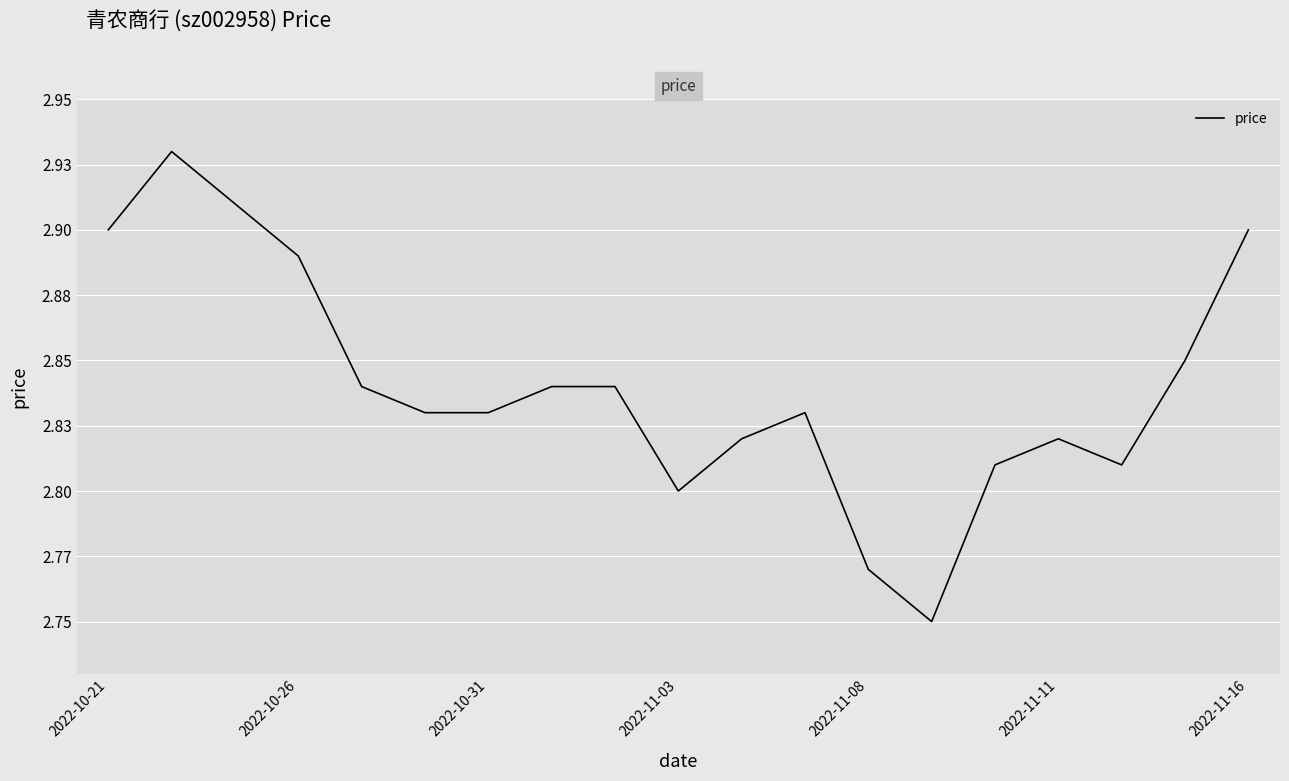

What is the difference between the maximum and second lowest values?

0.2